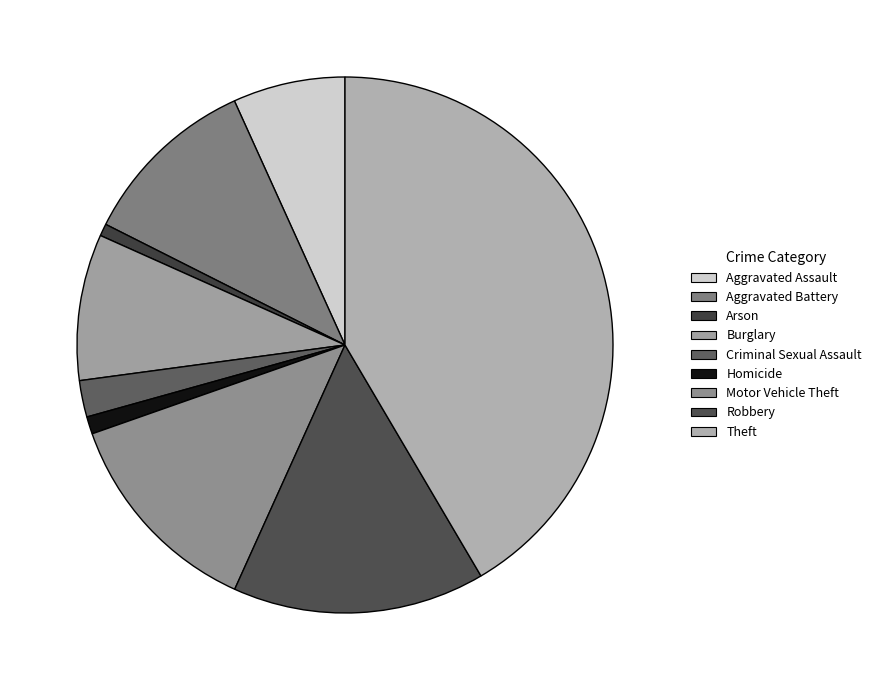

To the nearest percent, what is the combined percentage of Arson and Robbery?

16%